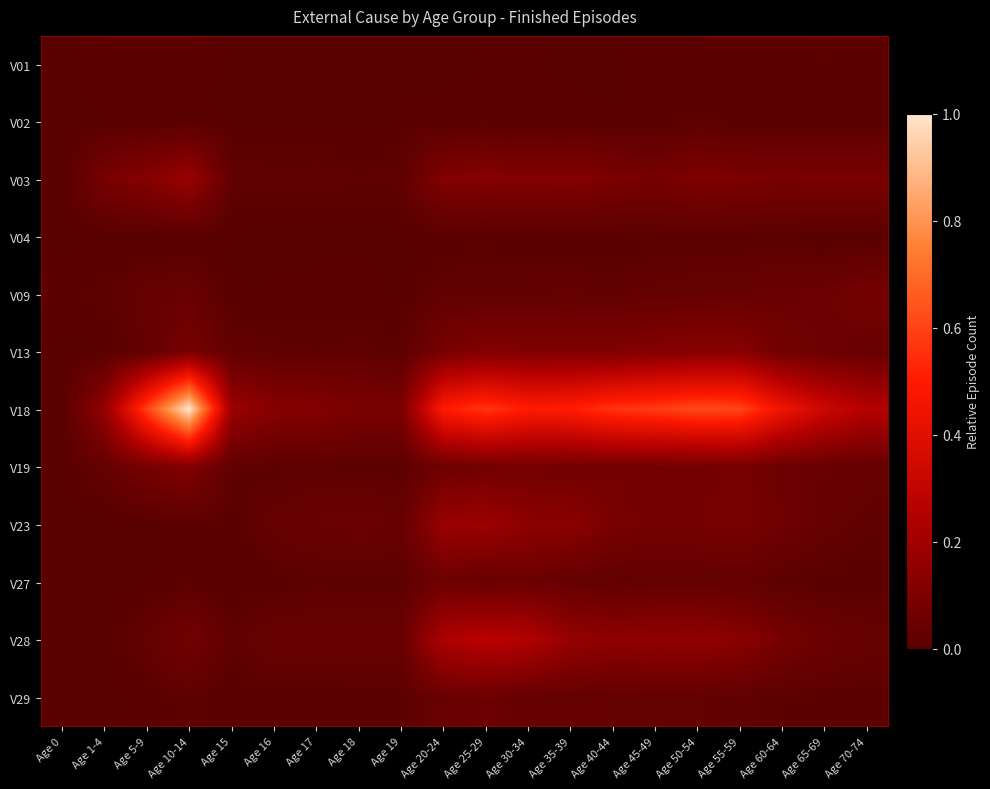

At how many categories does at least one series exceed 0?

20